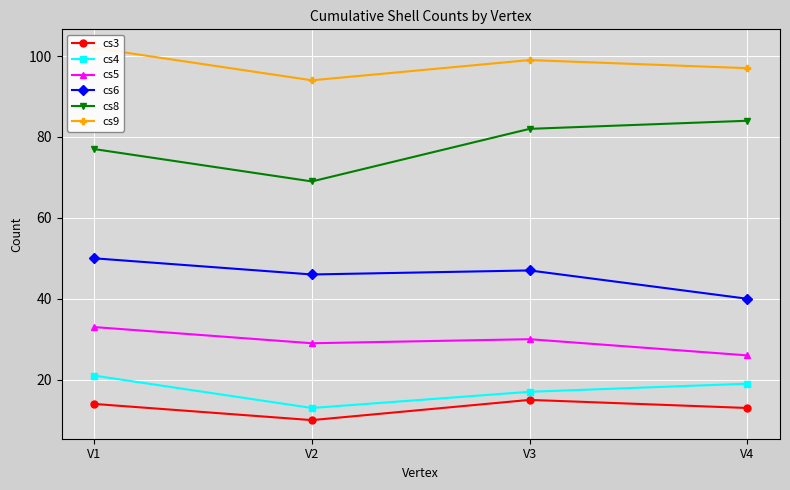

True or false: cs3 has a value of 15 at V3.

True